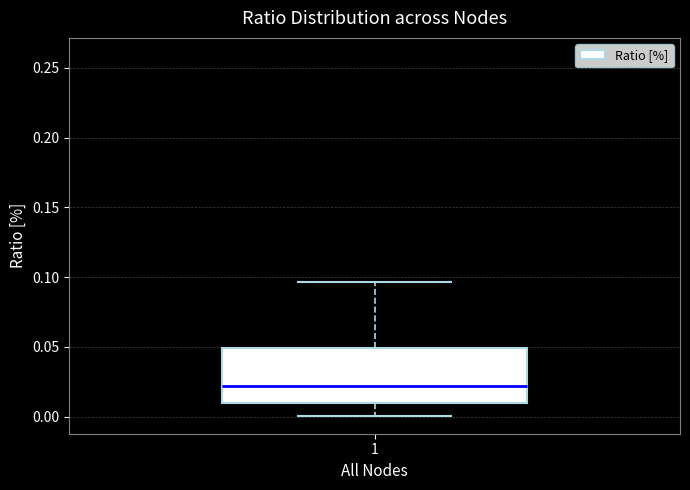

Read this box plot against the y-axis: the position of the median line, the range covered by the box, and the ends of both whiskers. The values are not printed on the chart, so give them approximately, as read against the axis.

median 0.020, box 0.010 to 0.050, whiskers 0.000 to 0.095